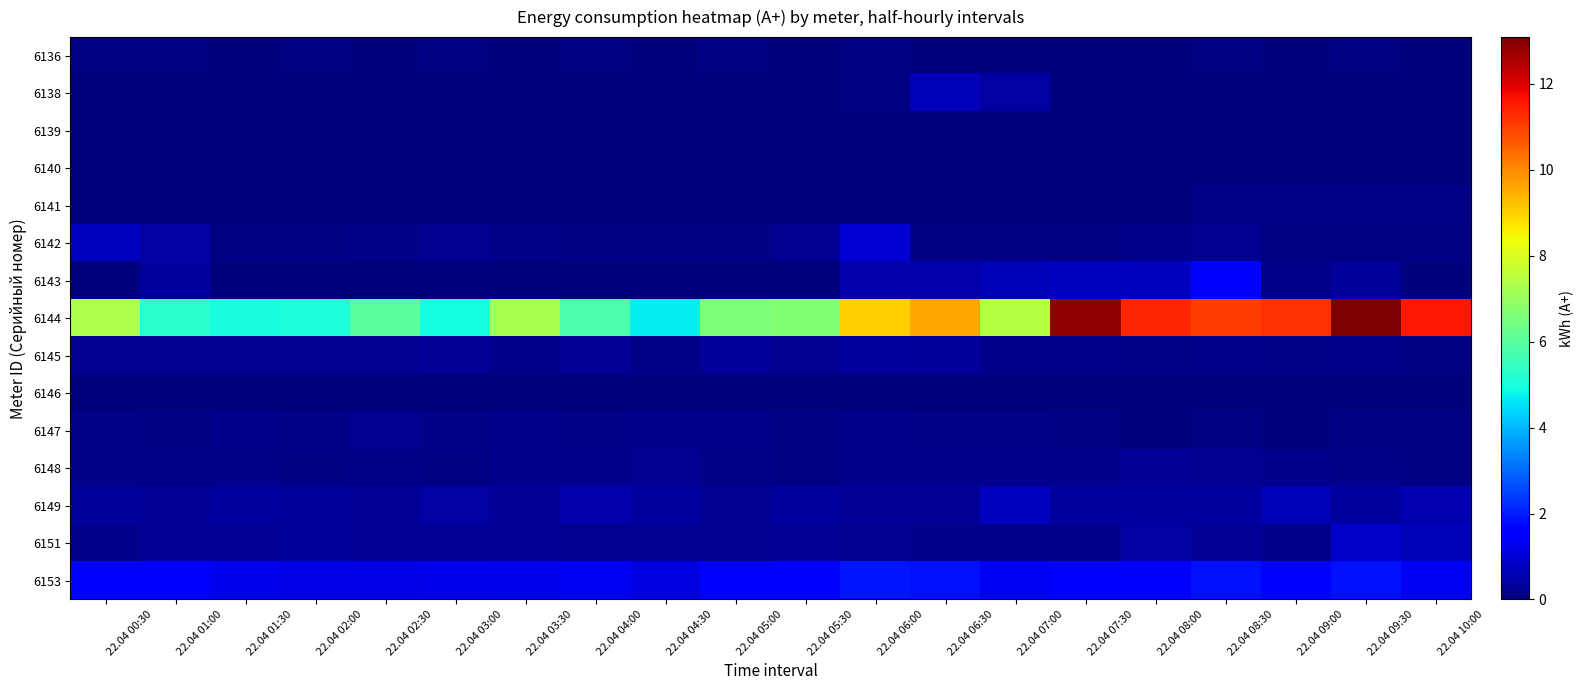

Reading right to left, extract all data points from this chart.

6136: 22.04 10:00=0.0	22.04 09:30=0.1	22.04 09:00=0.0	22.04 08:30=0.1	22.04 08:00=0.0	22.04 07:30=0.0	22.04 07:00=0.0	22.04 06:30=0.0	22.04 06:00=0.1	22.04 05:30=0.0	22.04 05:00=0.1	22.04 04:30=0.0	22.04 04:00=0.1	22.04 03:30=0.0	22.04 03:00=0.1	22.04 02:30=0.0	22.04 02:00=0.1	22.04 01:30=0.0	22.04 01:00=0.1	22.04 00:30=0.1
6138: 22.04 10:00=0.0	22.04 09:30=0.0	22.04 09:00=0.0	22.04 08:30=0.0	22.04 08:00=0.0	22.04 07:30=0.0	22.04 07:00=0.4	22.04 06:30=0.7	22.04 06:00=0.1	22.04 05:30=0.0	22.04 05:00=0.0	22.04 04:30=0.0	22.04 04:00=0.0	22.04 03:30=0.0	22.04 03:00=0.0	22.04 02:30=0.0	22.04 02:00=0.0	22.04 01:30=0.0	22.04 01:00=0.0	22.04 00:30=0.0
6139: 22.04 10:00=0.0	22.04 09:30=0.0	22.04 09:00=0.0	22.04 08:30=0.0	22.04 08:00=0.0	22.04 07:30=0.0	22.04 07:00=0.0	22.04 06:30=0.0	22.04 06:00=0.0	22.04 05:30=0.0	22.04 05:00=0.0	22.04 04:30=0.0	22.04 04:00=0.0	22.04 03:30=0.0	22.04 03:00=0.0	22.04 02:30=0.0	22.04 02:00=0.0	22.04 01:30=0.0	22.04 01:00=0.0	22.04 00:30=0.0
6140: 22.04 10:00=0.0	22.04 09:30=0.0	22.04 09:00=0.0	22.04 08:30=0.0	22.04 08:00=0.0	22.04 07:30=0.0	22.04 07:00=0.0	22.04 06:30=0.0	22.04 06:00=0.0	22.04 05:30=0.0	22.04 05:00=0.0	22.04 04:30=0.0	22.04 04:00=0.0	22.04 03:30=0.0	22.04 03:00=0.0	22.04 02:30=0.0	22.04 02:00=0.0	22.04 01:30=0.0	22.04 01:00=0.0	22.04 00:30=0.0
6141: 22.04 10:00=0.1	22.04 09:30=0.1	22.04 09:00=0.1	22.04 08:30=0.1	22.04 08:00=0.0	22.04 07:30=0.0	22.04 07:00=0.0	22.04 06:30=0.0	22.04 06:00=0.0	22.04 05:30=0.0	22.04 05:00=0.0	22.04 04:30=0.0	22.04 04:00=0.0	22.04 03:30=0.0	22.04 03:00=0.0	22.04 02:30=0.0	22.04 02:00=0.0	22.04 01:30=0.0	22.04 01:00=0.0	22.04 00:30=0.0
6142: 22.04 10:00=0.1	22.04 09:30=0.1	22.04 09:00=0.1	22.04 08:30=0.2	22.04 08:00=0.2	22.04 07:30=0.1	22.04 07:00=0.1	22.04 06:30=0.1	22.04 06:00=1.0	22.04 05:30=0.2	22.04 05:00=0.1	22.04 04:30=0.1	22.04 04:00=0.1	22.04 03:30=0.1	22.04 03:00=0.2	22.04 02:30=0.1	22.04 02:00=0.1	22.04 01:30=0.1	22.04 01:00=0.4	22.04 00:30=0.8
6143: 22.04 10:00=0.0	22.04 09:30=0.3	22.04 09:00=0.2	22.04 08:30=1.5	22.04 08:00=0.8	22.04 07:30=0.7	22.04 07:00=0.7	22.04 06:30=0.6	22.04 06:00=0.5	22.04 05:30=0.0	22.04 05:00=0.0	22.04 04:30=0.0	22.04 04:00=0.0	22.04 03:30=0.0	22.04 03:00=0.0	22.04 02:30=0.0	22.04 02:00=0.0	22.04 01:30=0.0	22.04 01:00=0.4	22.04 00:30=0.0
6144: 22.04 10:00=11.6	22.04 09:30=13.1	22.04 09:00=11.2	22.04 08:30=11.1	22.04 08:00=11.4	22.04 07:30=12.9	22.04 07:00=7.4	22.04 06:30=9.6	22.04 06:00=9.0	22.04 05:30=6.7	22.04 05:00=6.6	22.04 04:30=4.7	22.04 04:00=5.8	22.04 03:30=7.2	22.04 03:00=4.9	22.04 02:30=6.0	22.04 02:00=5.0	22.04 01:30=5.0	22.04 01:00=5.3	22.04 00:30=7.3
6145: 22.04 10:00=0.1	22.04 09:30=0.2	22.04 09:00=0.1	22.04 08:30=0.2	22.04 08:00=0.1	22.04 07:30=0.2	22.04 07:00=0.2	22.04 06:30=0.3	22.04 06:00=0.4	22.04 05:30=0.2	22.04 05:00=0.3	22.04 04:30=0.1	22.04 04:00=0.3	22.04 03:30=0.2	22.04 03:00=0.3	22.04 02:30=0.2	22.04 02:00=0.2	22.04 01:30=0.2	22.04 01:00=0.2	22.04 00:30=0.2
6146: 22.04 10:00=0.0	22.04 09:30=0.0	22.04 09:00=0.0	22.04 08:30=0.0	22.04 08:00=0.0	22.04 07:30=0.0	22.04 07:00=0.0	22.04 06:30=0.0	22.04 06:00=0.0	22.04 05:30=0.0	22.04 05:00=0.0	22.04 04:30=0.0	22.04 04:00=0.0	22.04 03:30=0.0	22.04 03:00=0.0	22.04 02:30=0.0	22.04 02:00=0.0	22.04 01:30=0.0	22.04 01:00=0.0	22.04 00:30=0.0
6147: 22.04 10:00=0.1	22.04 09:30=0.1	22.04 09:00=0.0	22.04 08:30=0.1	22.04 08:00=0.0	22.04 07:30=0.1	22.04 07:00=0.1	22.04 06:30=0.1	22.04 06:00=0.2	22.04 05:30=0.1	22.04 05:00=0.2	22.04 04:30=0.2	22.04 04:00=0.1	22.04 03:30=0.2	22.04 03:00=0.1	22.04 02:30=0.2	22.04 02:00=0.1	22.04 01:30=0.2	22.04 01:00=0.1	22.04 00:30=0.1
6148: 22.04 10:00=0.1	22.04 09:30=0.1	22.04 09:00=0.2	22.04 08:30=0.2	22.04 08:00=0.3	22.04 07:30=0.2	22.04 07:00=0.2	22.04 06:30=0.2	22.04 06:00=0.2	22.04 05:30=0.1	22.04 05:00=0.1	22.04 04:30=0.2	22.04 04:00=0.2	22.04 03:30=0.2	22.04 03:00=0.1	22.04 02:30=0.1	22.04 02:00=0.1	22.04 01:30=0.1	22.04 01:00=0.1	22.04 00:30=0.1
6149: 22.04 10:00=0.6	22.04 09:30=0.4	22.04 09:00=0.7	22.04 08:30=0.4	22.04 08:00=0.4	22.04 07:30=0.4	22.04 07:00=0.7	22.04 06:30=0.3	22.04 06:00=0.3	22.04 05:30=0.4	22.04 05:00=0.2	22.04 04:30=0.4	22.04 04:00=0.5	22.04 03:30=0.3	22.04 03:00=0.4	22.04 02:30=0.3	22.04 02:00=0.3	22.04 01:30=0.4	22.04 01:00=0.3	22.04 00:30=0.3
6151: 22.04 10:00=0.6	22.04 09:30=0.9	22.04 09:00=0.2	22.04 08:30=0.3	22.04 08:00=0.4	22.04 07:30=0.2	22.04 07:00=0.2	22.04 06:30=0.2	22.04 06:00=0.2	22.04 05:30=0.3	22.04 05:00=0.2	22.04 04:30=0.2	22.04 04:00=0.2	22.04 03:30=0.3	22.04 03:00=0.3	22.04 02:30=0.3	22.04 02:00=0.3	22.04 01:30=0.3	22.04 01:00=0.3	22.04 00:30=0.2
6153: 22.04 10:00=1.3	22.04 09:30=1.9	22.04 09:00=1.5	22.04 08:30=1.9	22.04 08:00=1.5	22.04 07:30=1.5	22.04 07:00=1.4	22.04 06:30=1.9	22.04 06:00=1.9	22.04 05:30=1.5	22.04 05:00=1.6	22.04 04:30=1.2	22.04 04:00=1.3	22.04 03:30=1.3	22.04 03:00=1.2	22.04 02:30=1.2	22.04 02:00=1.2	22.04 01:30=1.3	22.04 01:00=1.5	22.04 00:30=1.5